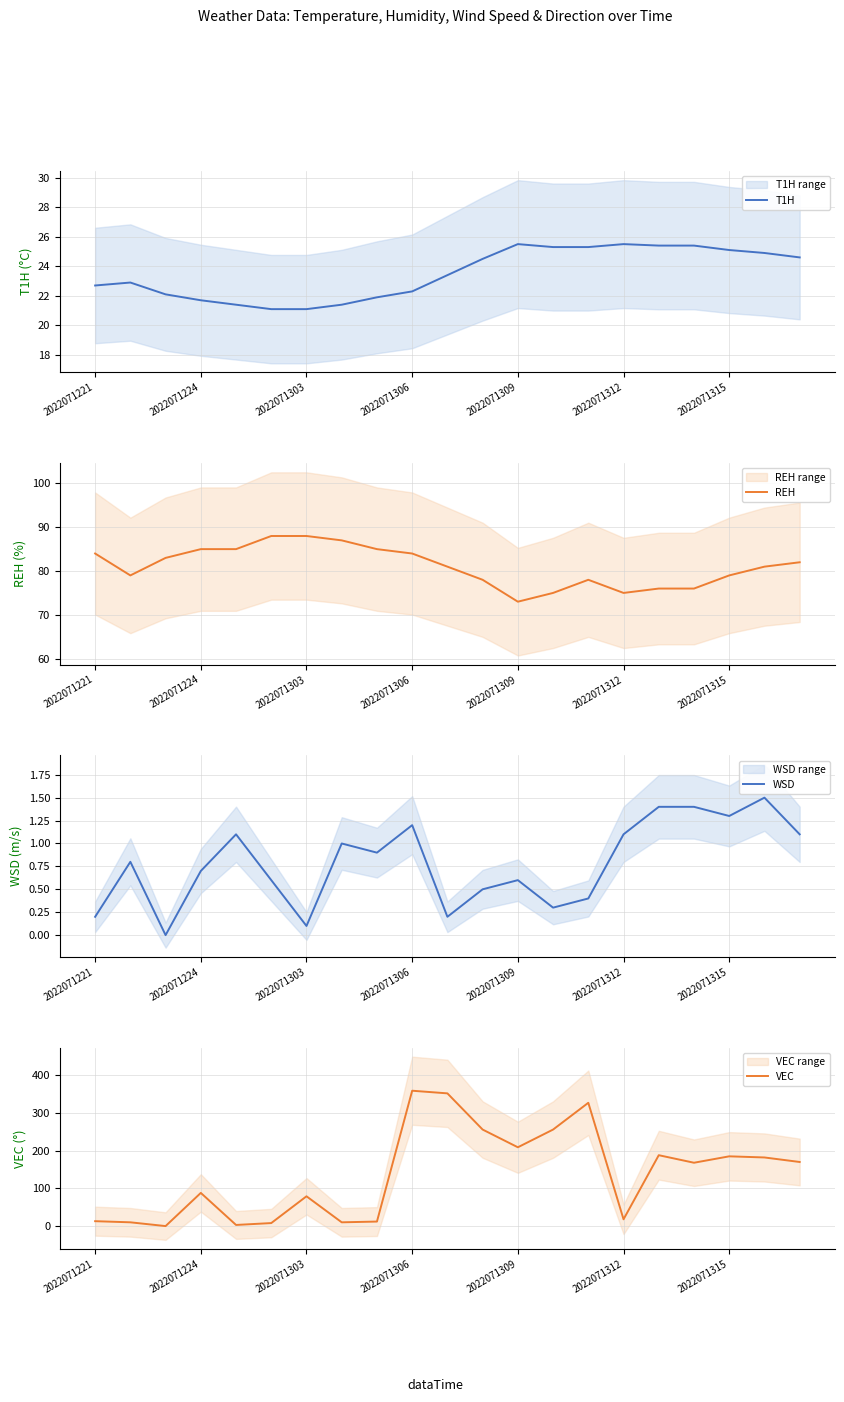

Is it true that VEC equals 13 at 2022071221?

True